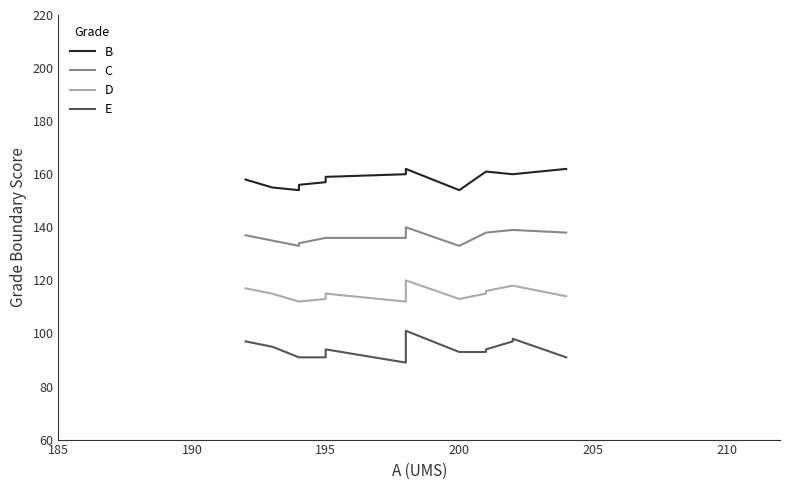

What is the average value of the D series?

115